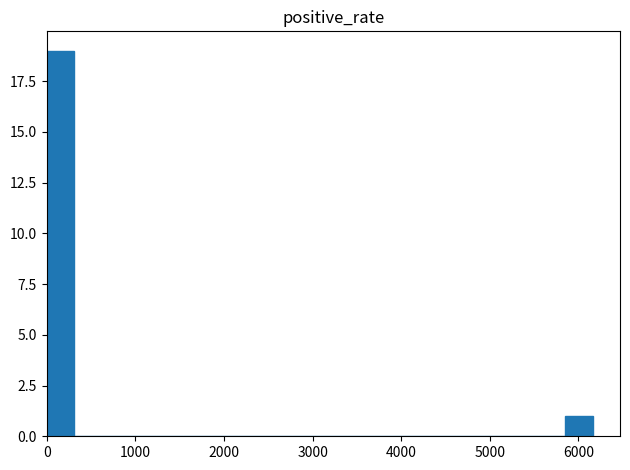

Read against the x-axis, roughly where is the centre of the tallest bar?

200